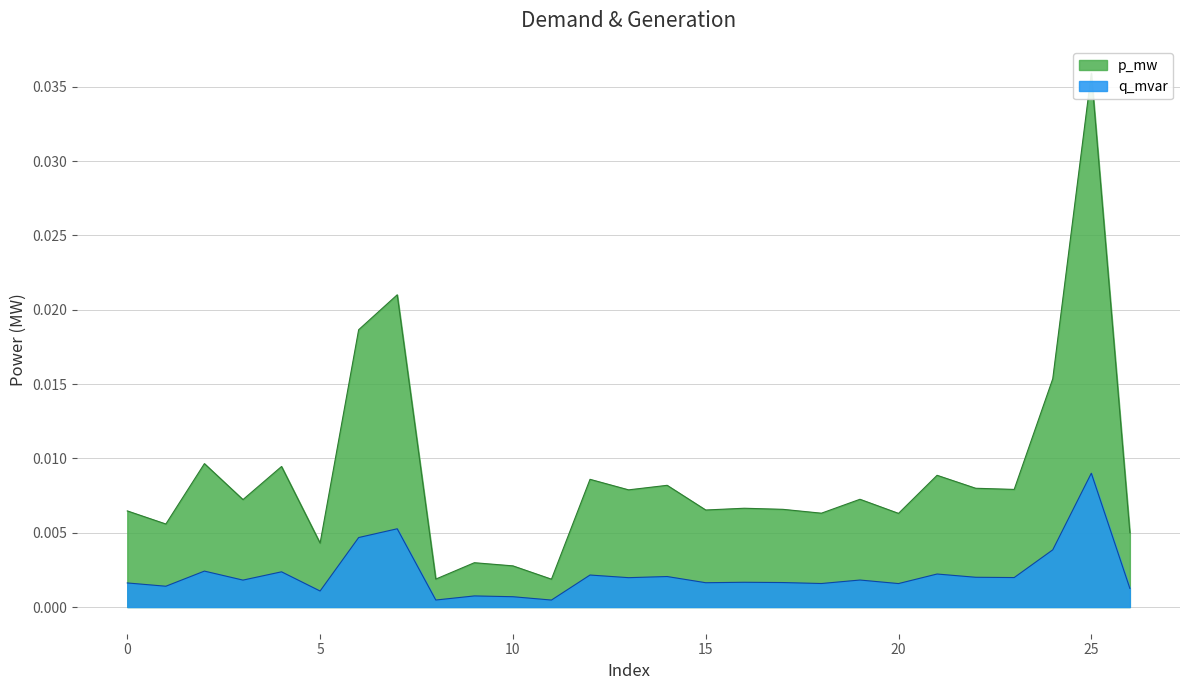

Which category has the highest value in the p_mw series?

25